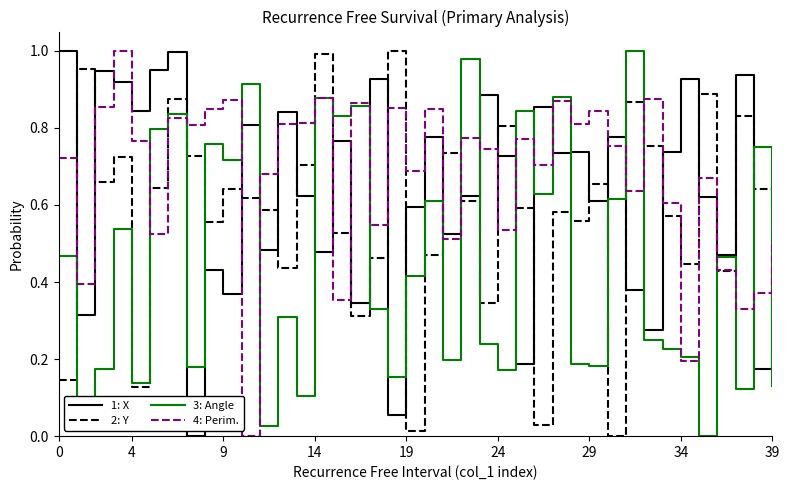

True or false: 2: Y and 1: X cross at least once.

True